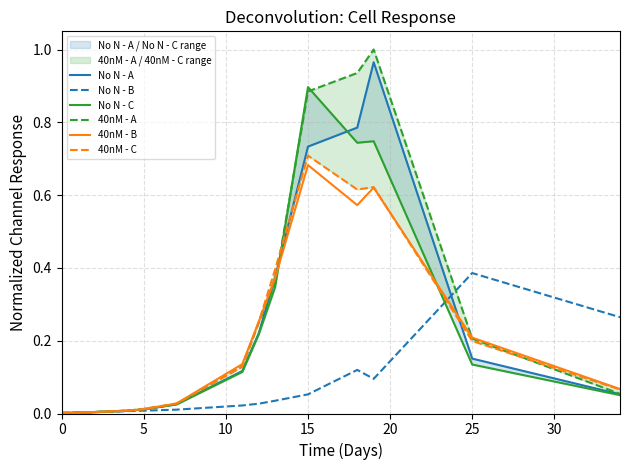

Does the chart display data point markers on the line(s)?

No